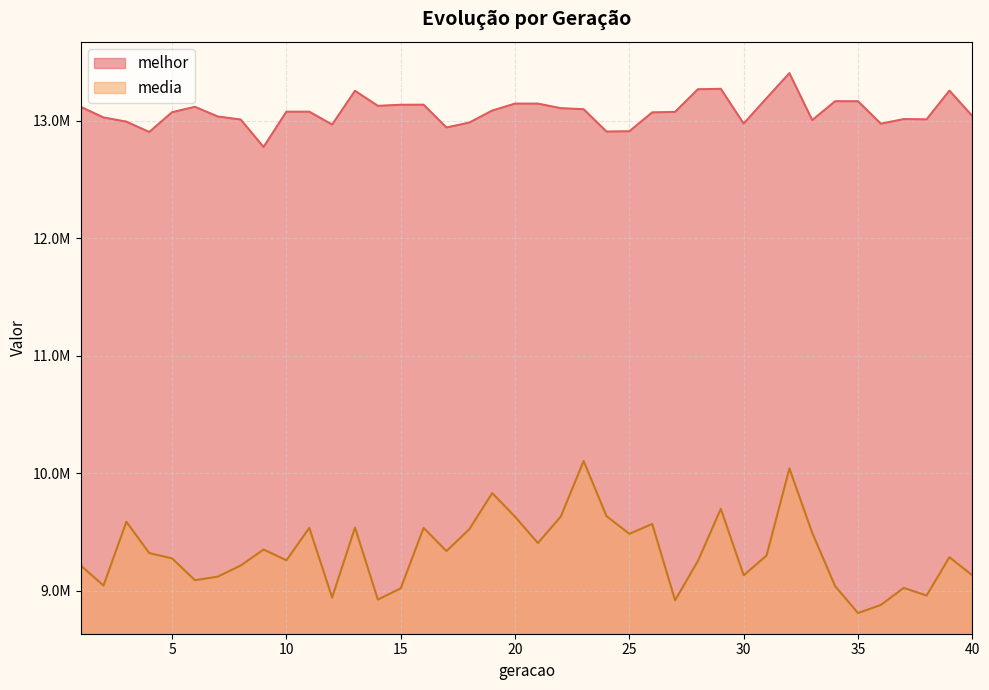

What is the difference between the maximum and second lowest values in the melhor series?

501570.0